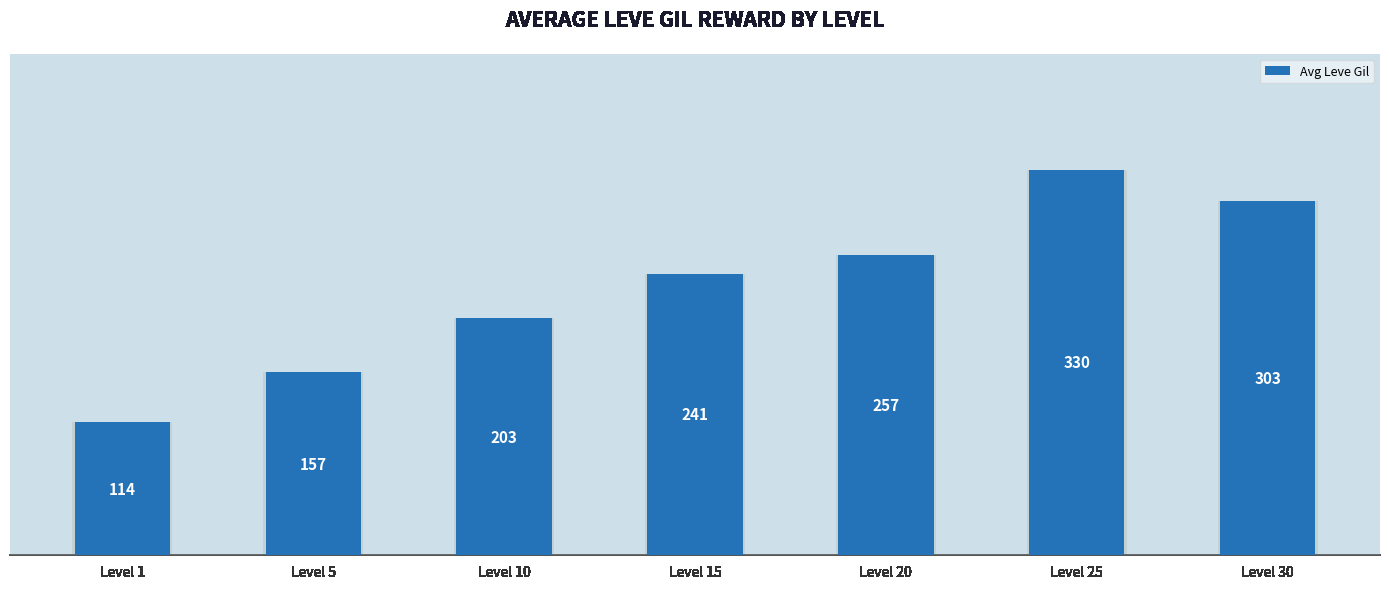

The value at Level 10 is 84. True or false?

False